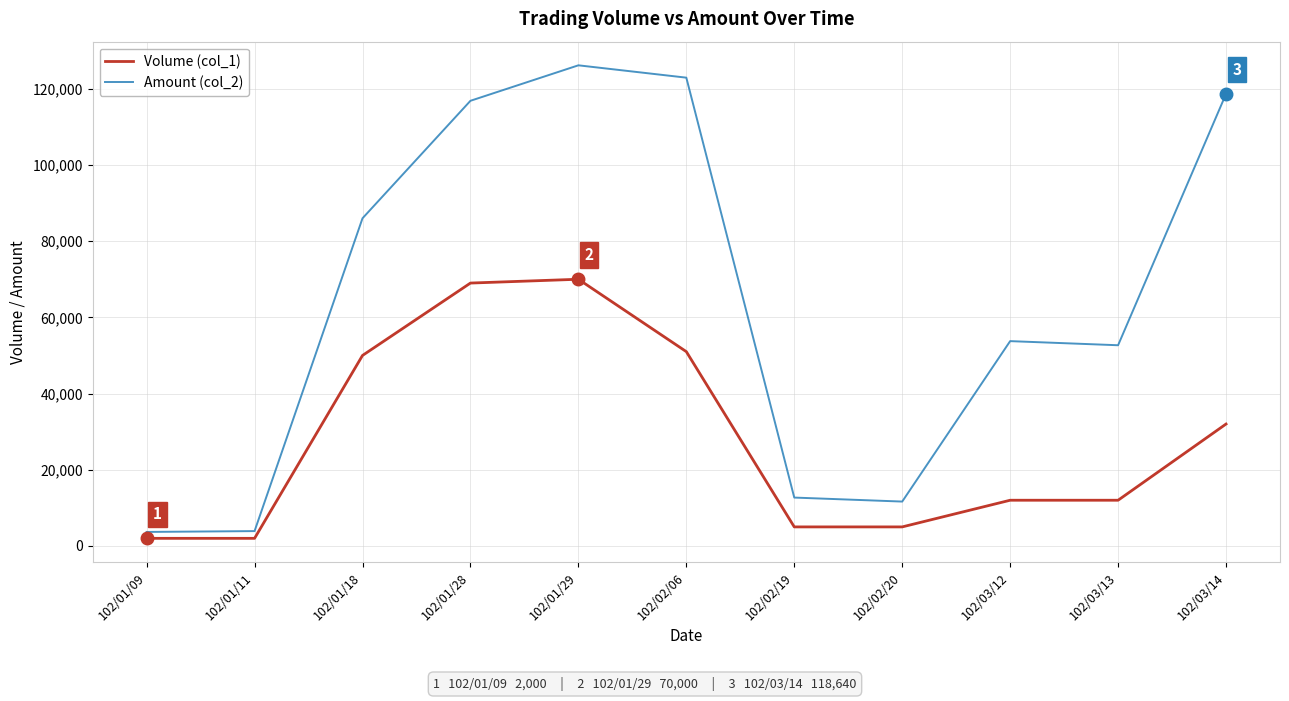

At how many categories does at least one series exceed 91827?

4